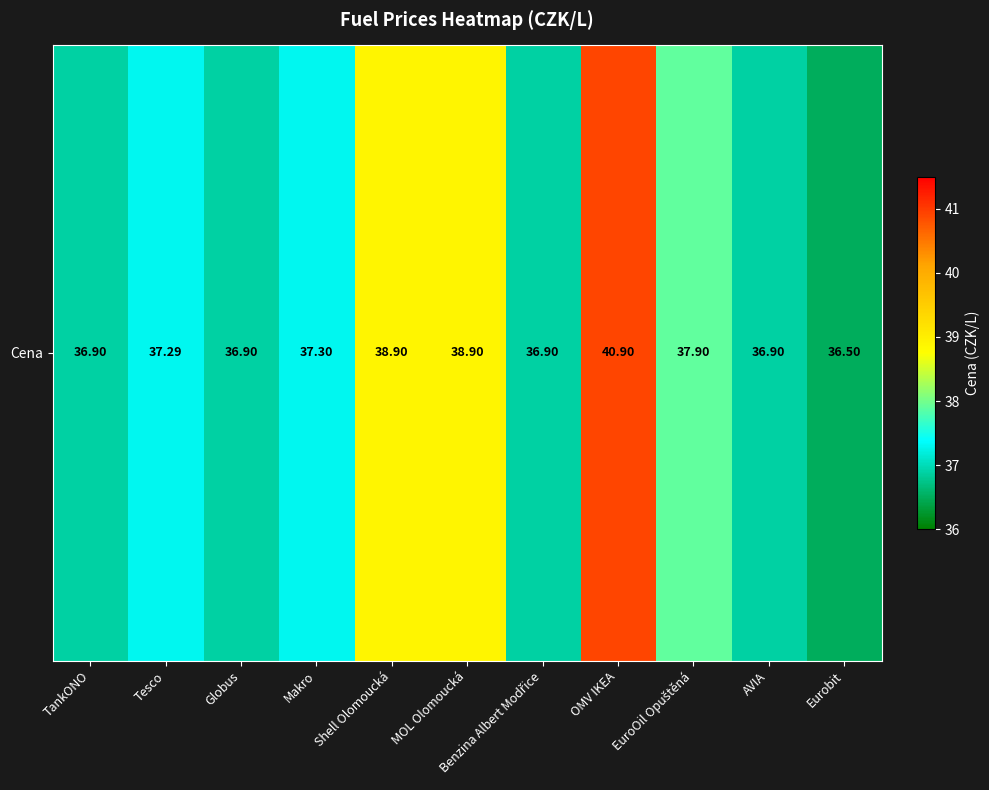

Rank the categories by value from highest to lowest.

OMV IKEA, Shell Olomoucká, MOL Olomoucká, EuroOil Opuštěná, Makro, Tesco, TankONO, Globus, Benzina Albert Modřice, AVIA, Eurobit